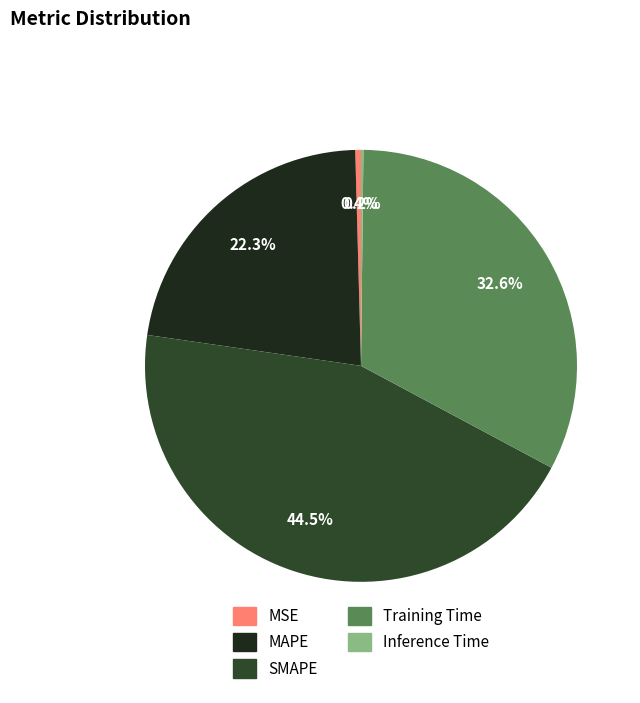

Which has a higher value, MSE or MAPE?

MAPE